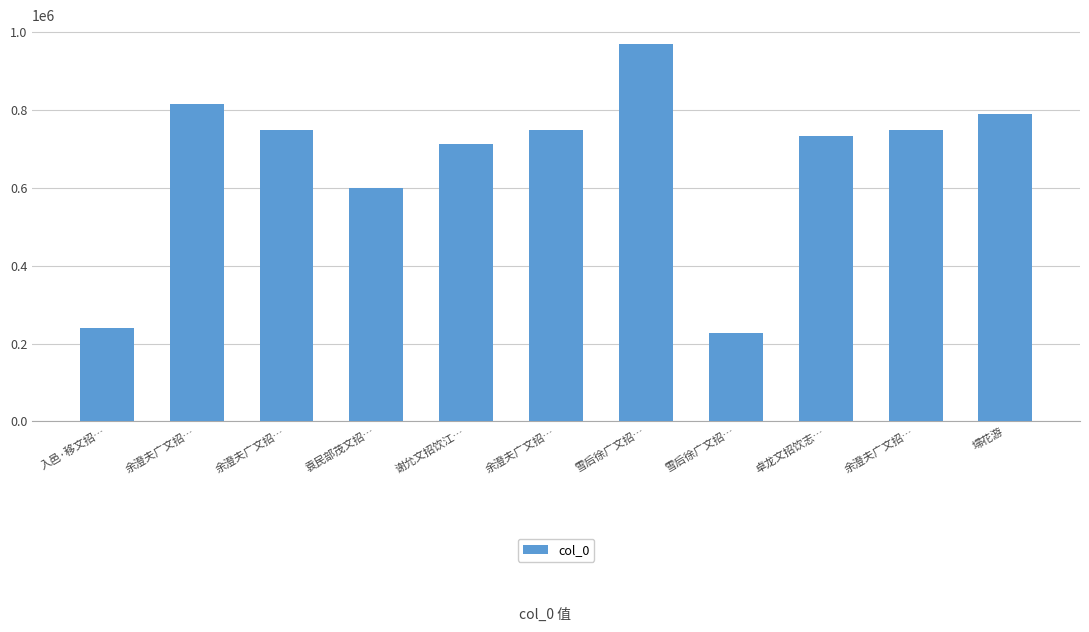

Count the number of categories in the chart.

11